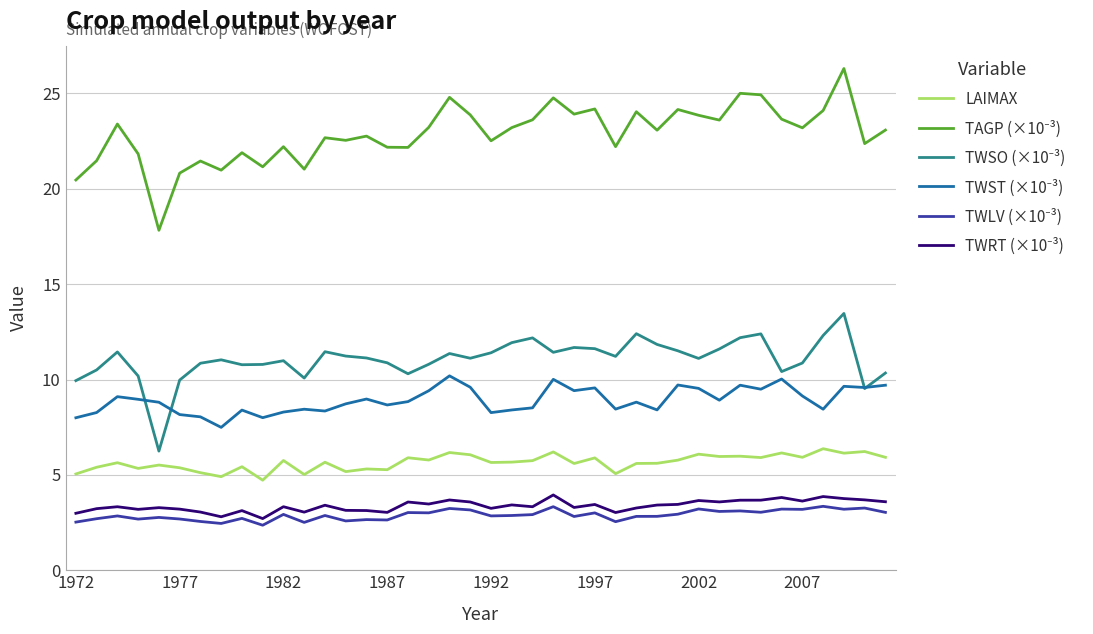

What is the maximum value shown in the chart?

26.3